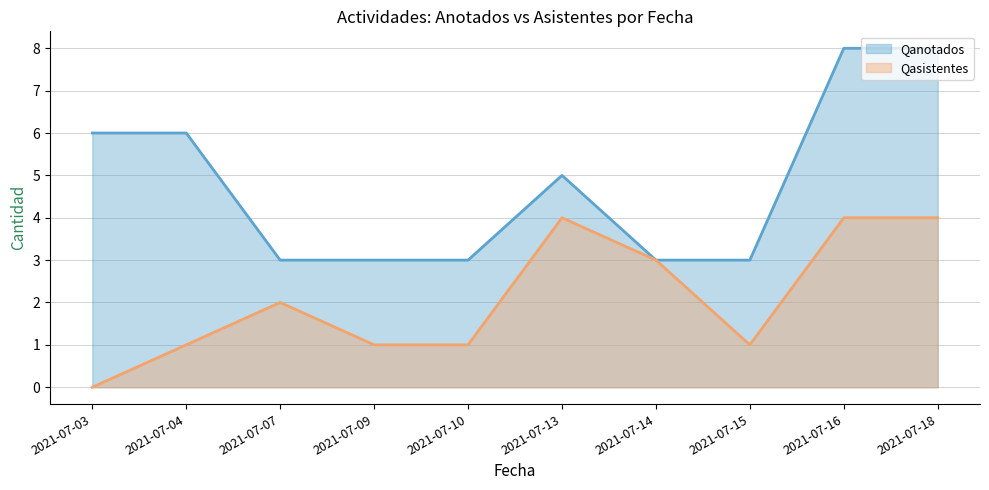

What is the average value of the Qanotados series?

5